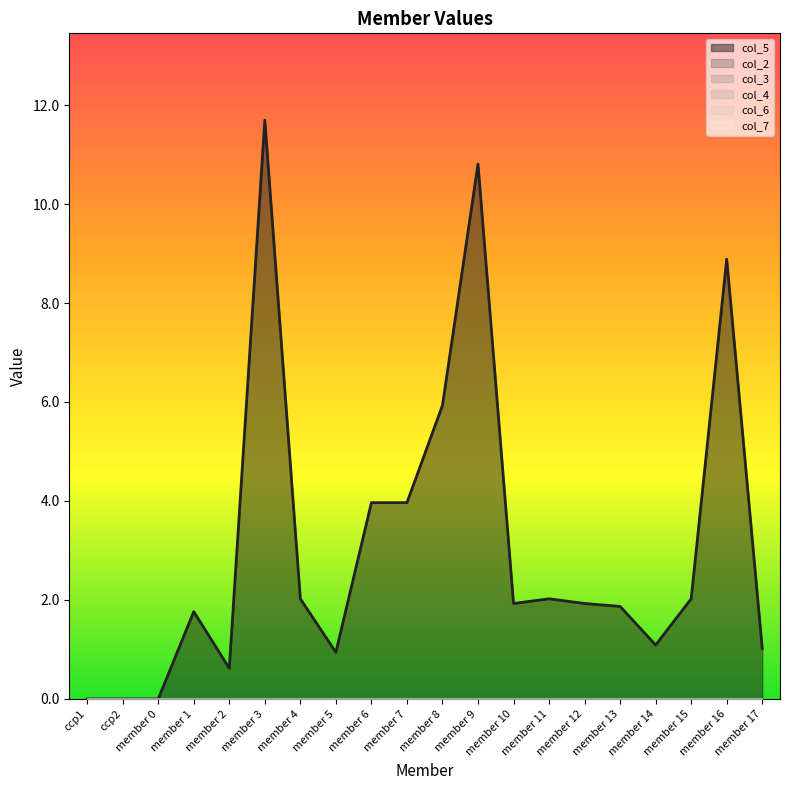

At which label does col_5 reach its peak?

member 3